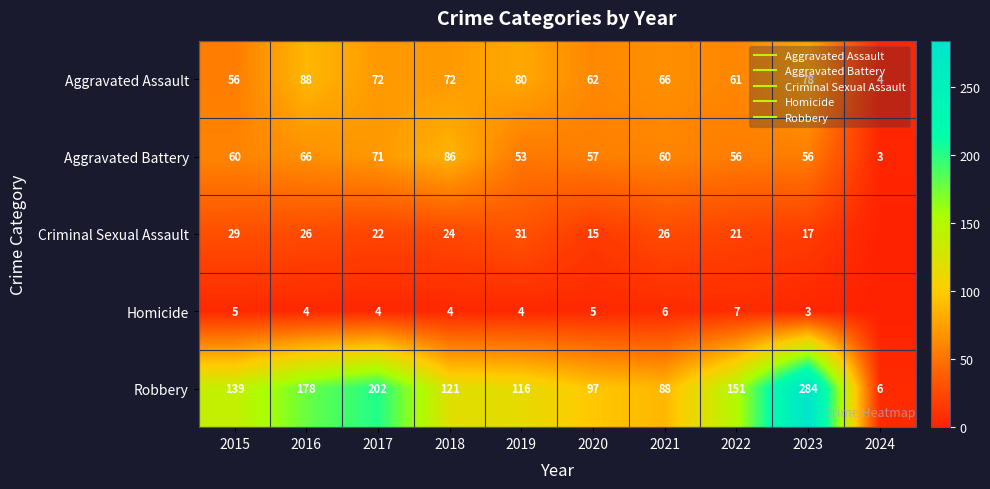

Which has a higher value, 2021 or 2016?

2016